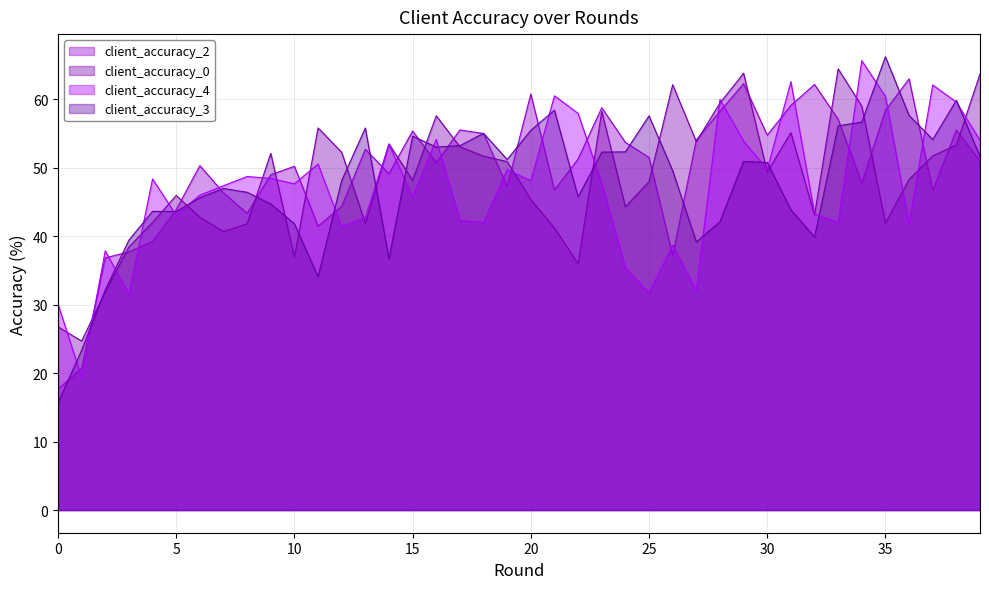

How many lines are shown in the chart?

4